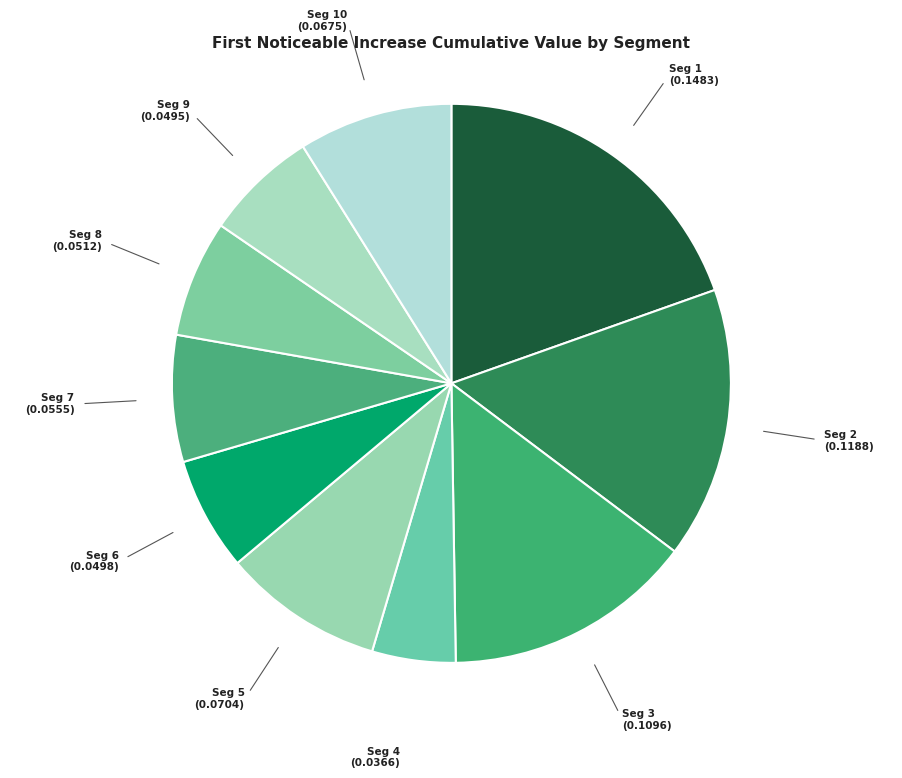

Which slice is the smallest?

signal segment 4